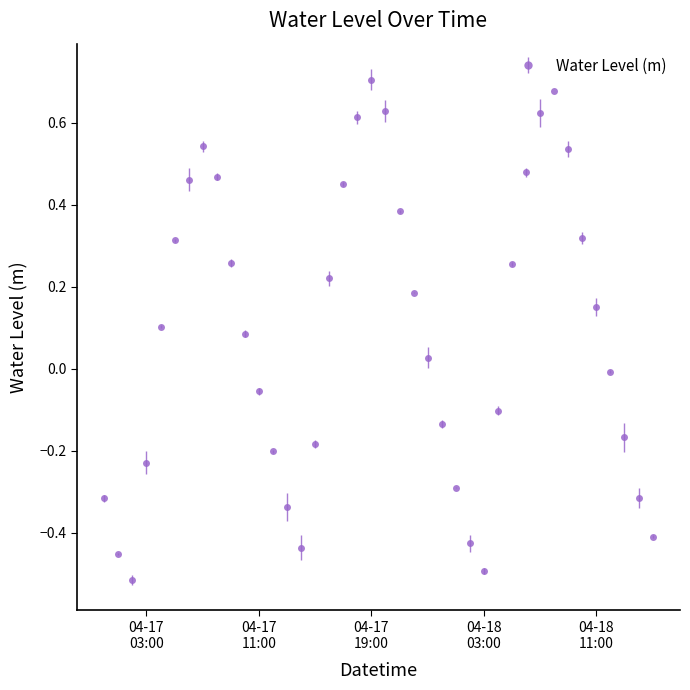

What is the difference between the maximum and minimum values?

1.2